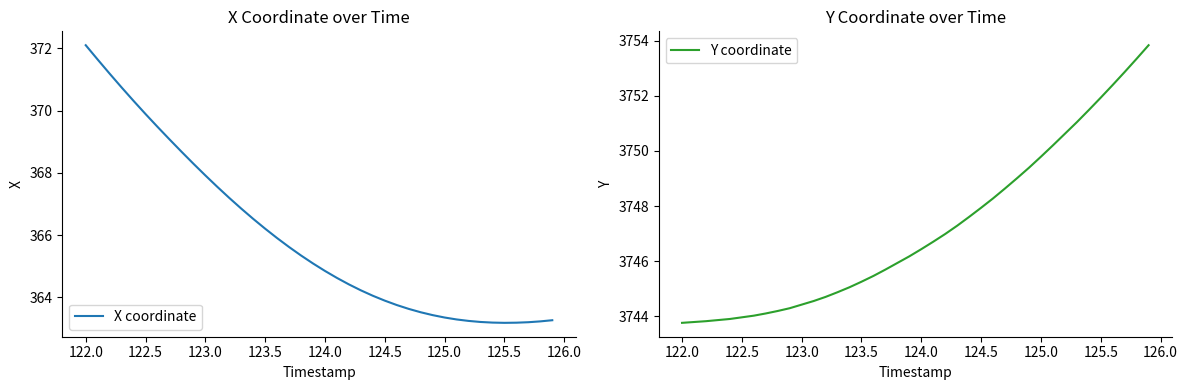

In X coordinate, how many points are lower than both neighbors (excluding endpoints)?

1